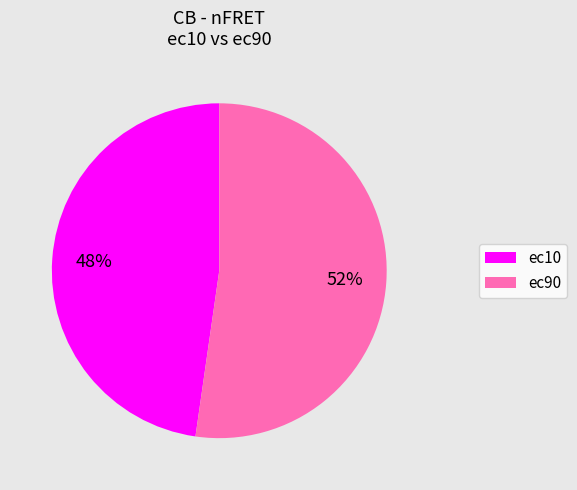

Does any single category account for the majority?

Yes